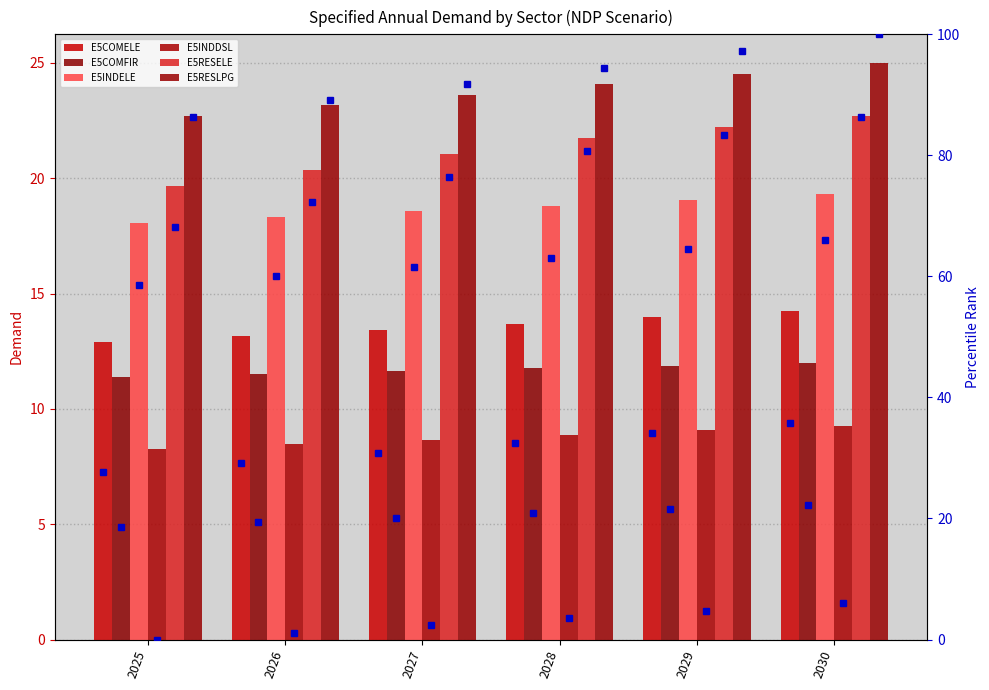

Is it true that E5INDELE equals 103.3 at 2026?

False